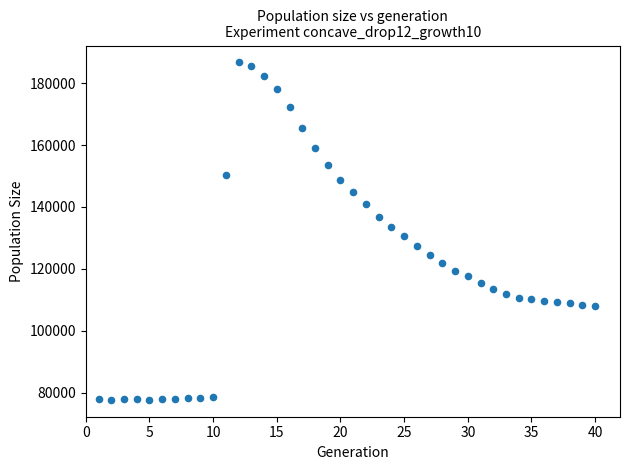

What is the range of Y values (max minus min)?

108917